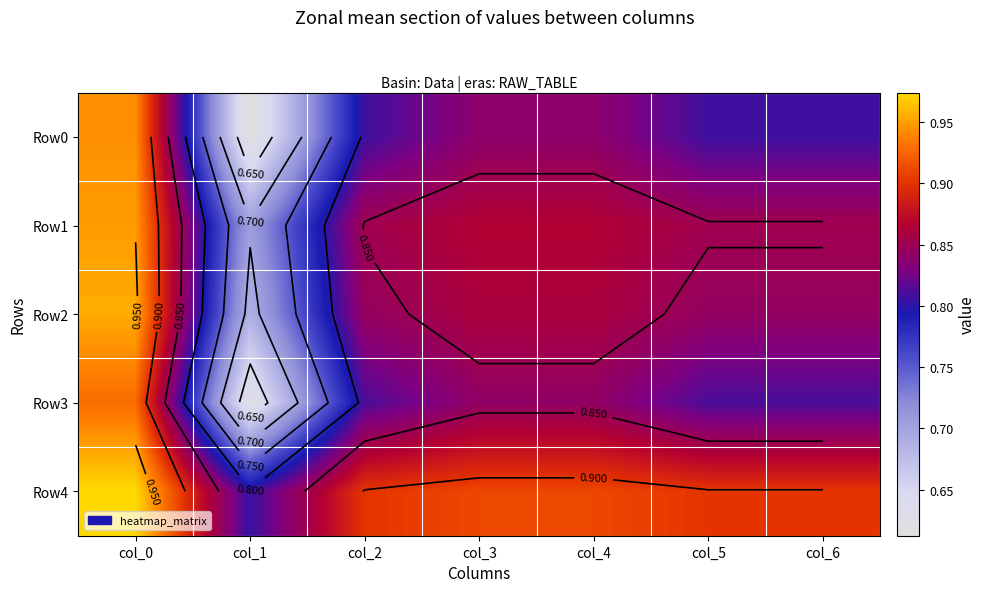

Read the Row4 value at col_4.

0.9